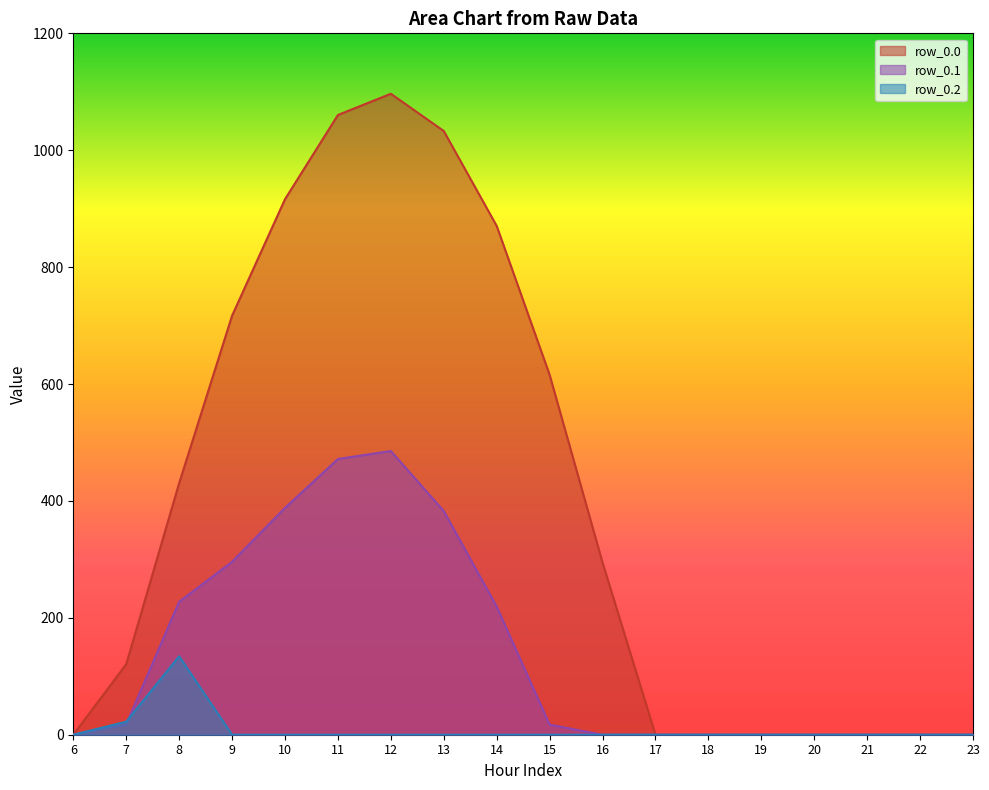

What is the value of the row_0.0 point at the 11th from the left?

294.5